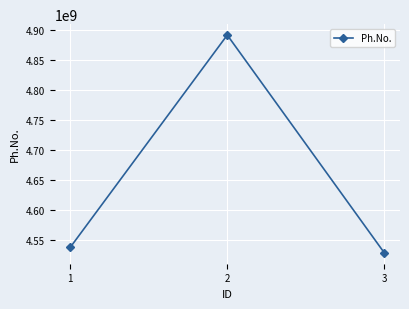

The value at 3 is 4528727830. True or false?

True